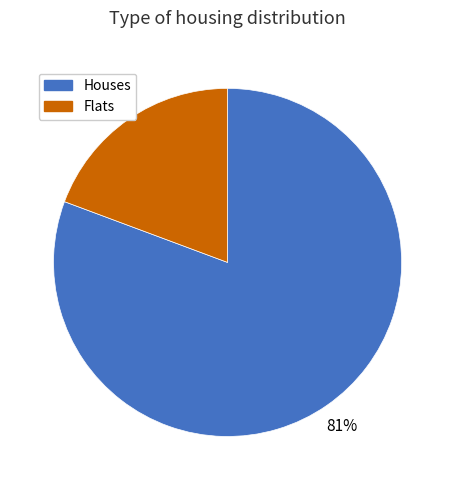

How many segments does this pie chart have?

2